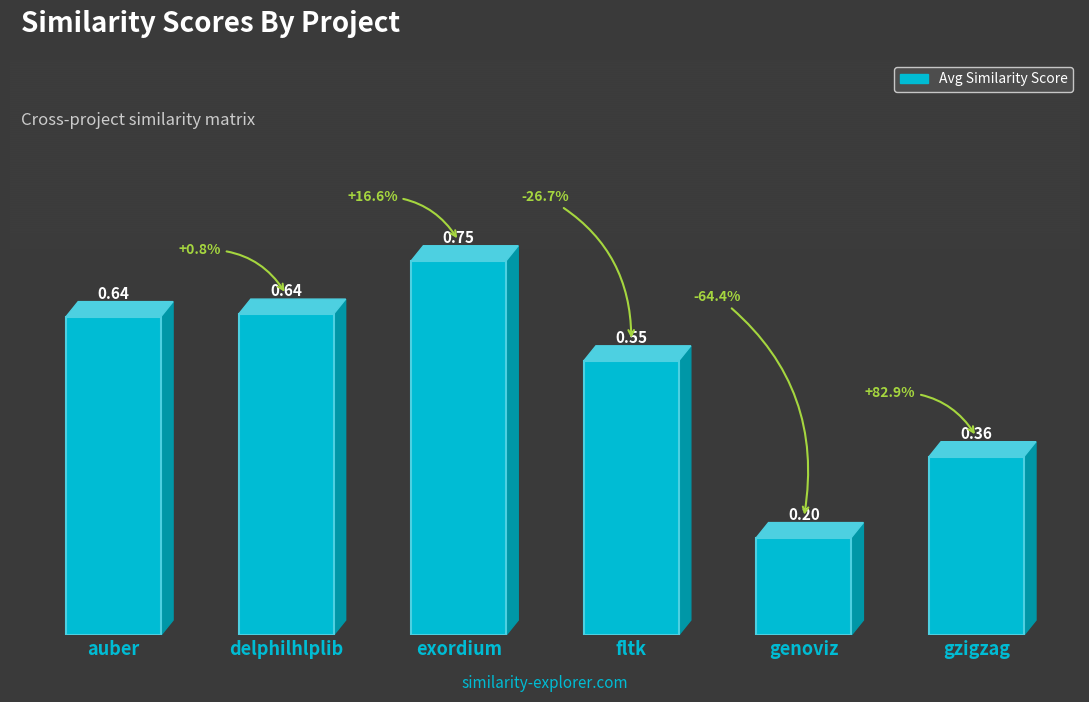

What is the sum of all values?

3.1